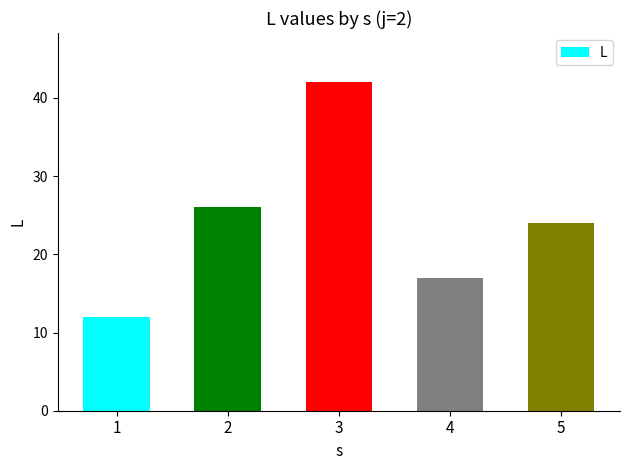

How many bars are there in total?

5